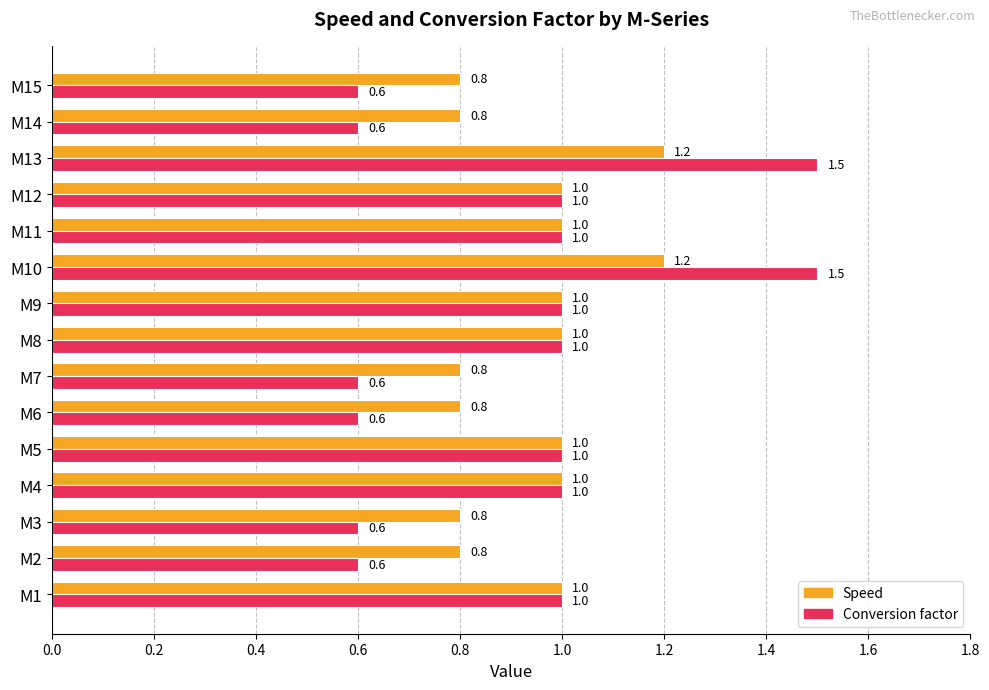

Which series has the widest spread of values?

Conversion factor